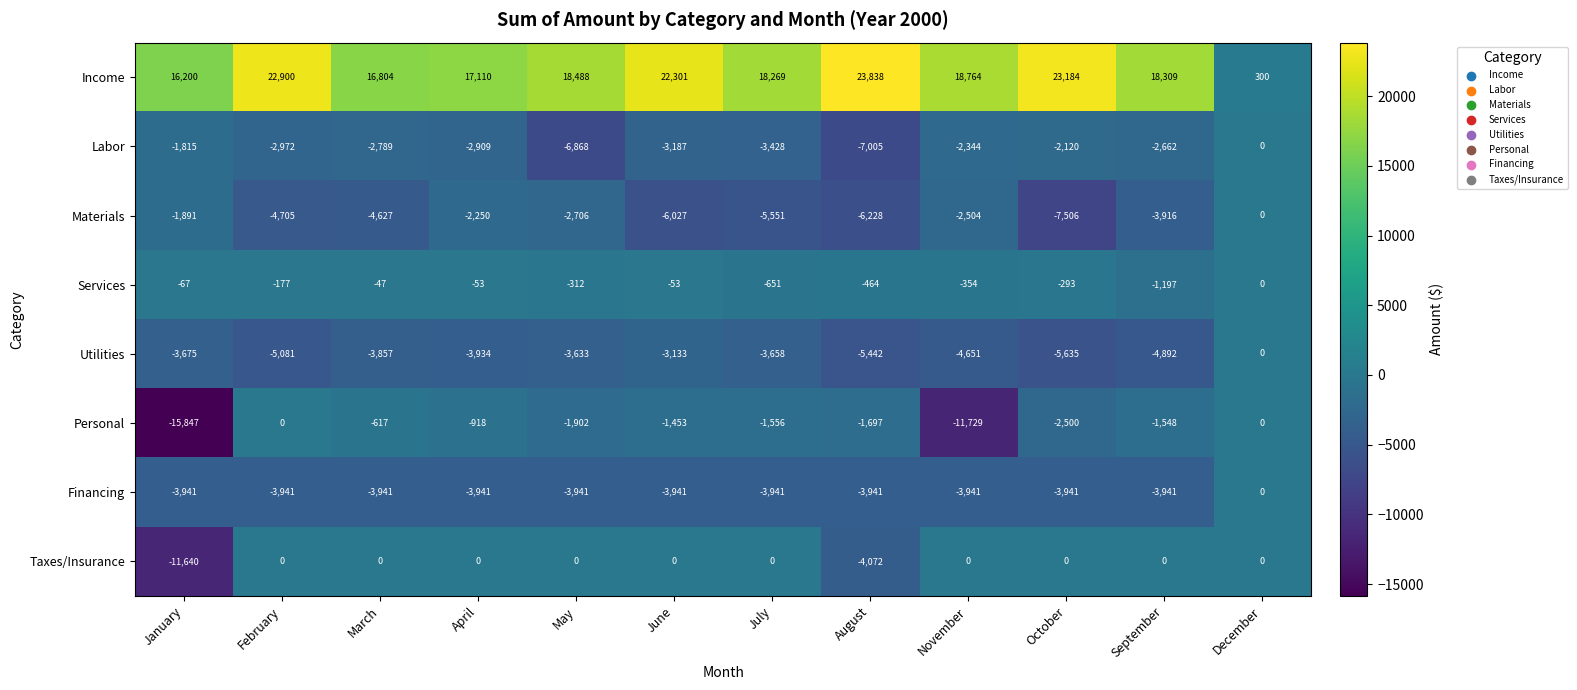

What is the total value across all series at August?

-5011